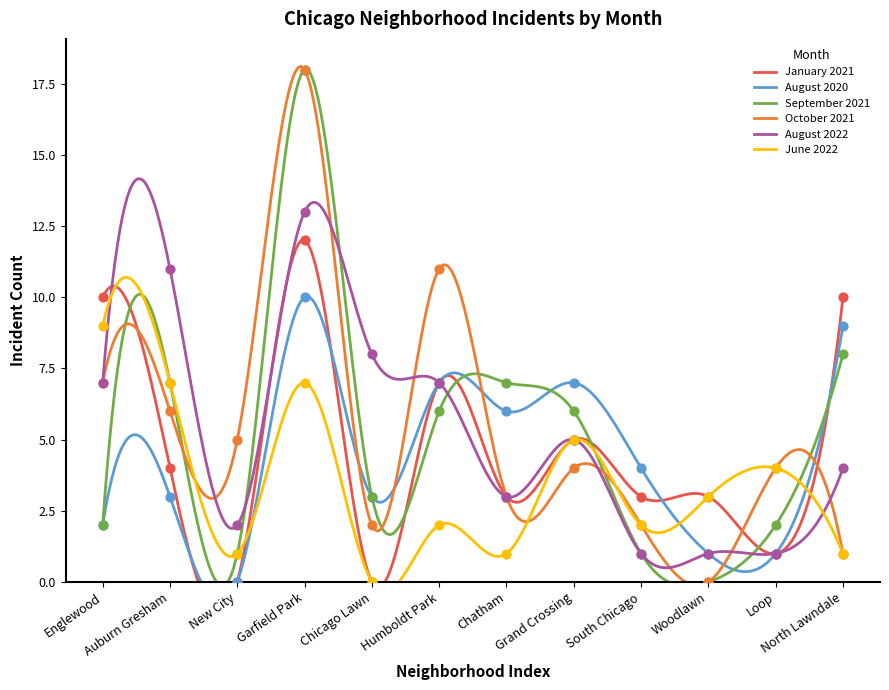

Which series has the widest spread of Y values?

September 2021